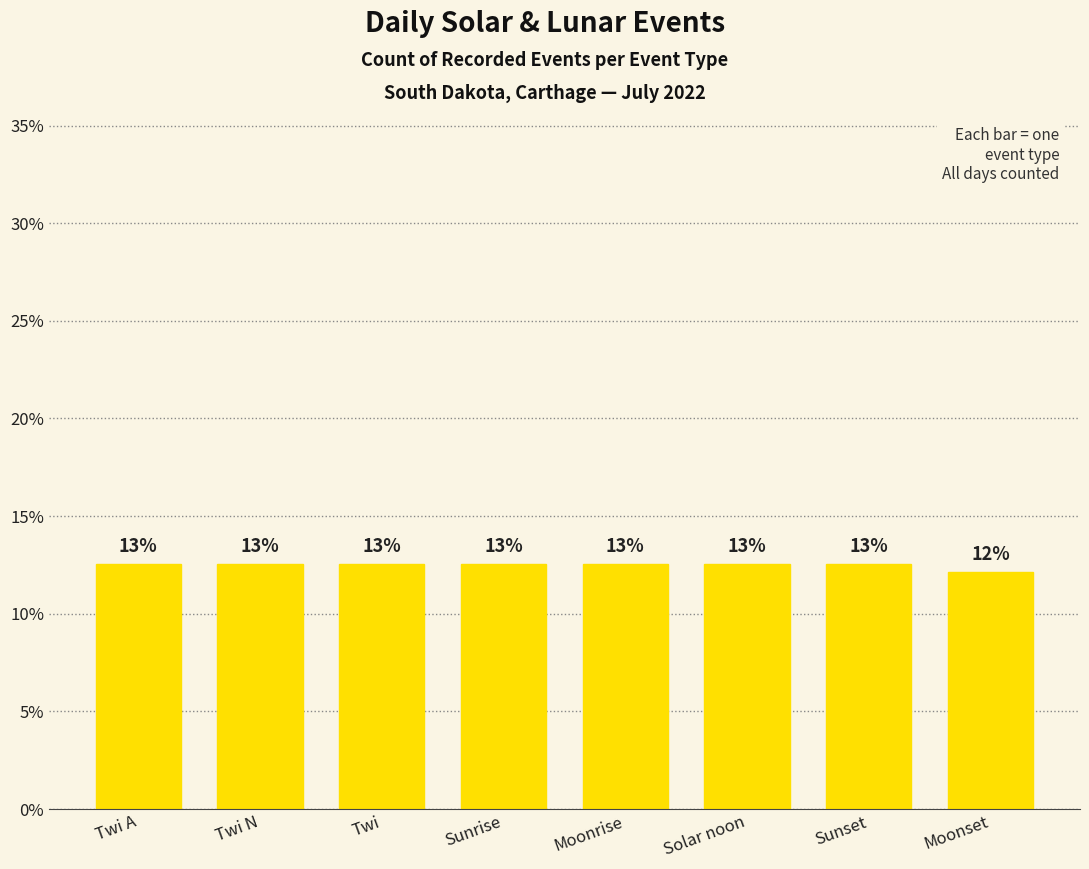

How many bars are there in total?

8